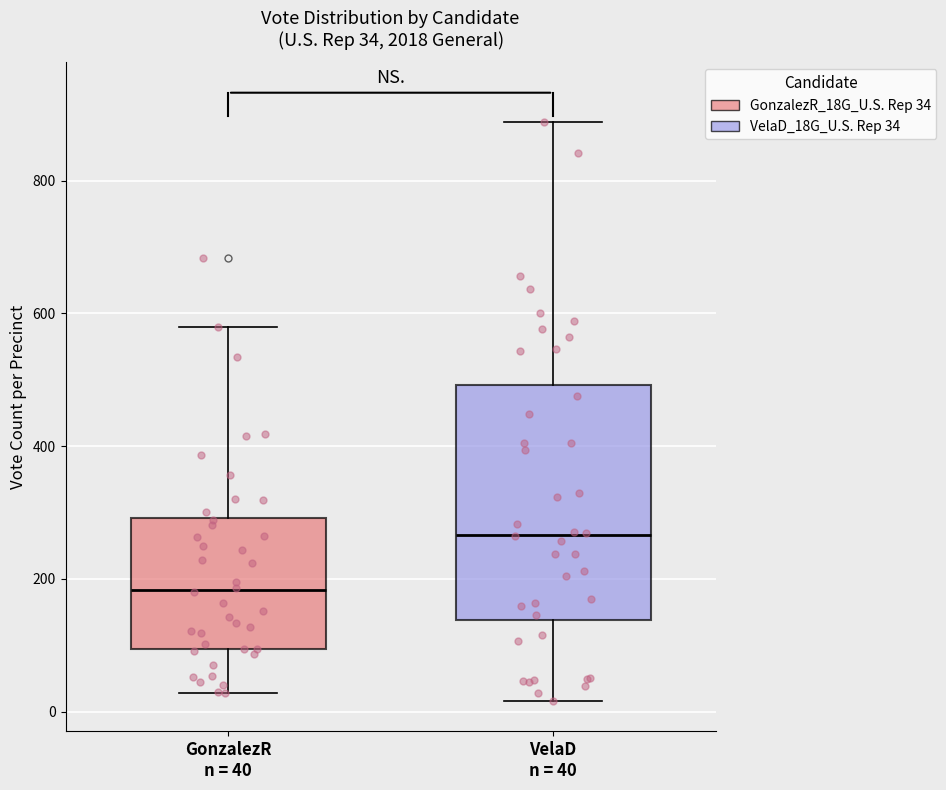

Comparing the boxes themselves (not the whiskers), which one is the tallest?

VelaD n = 40